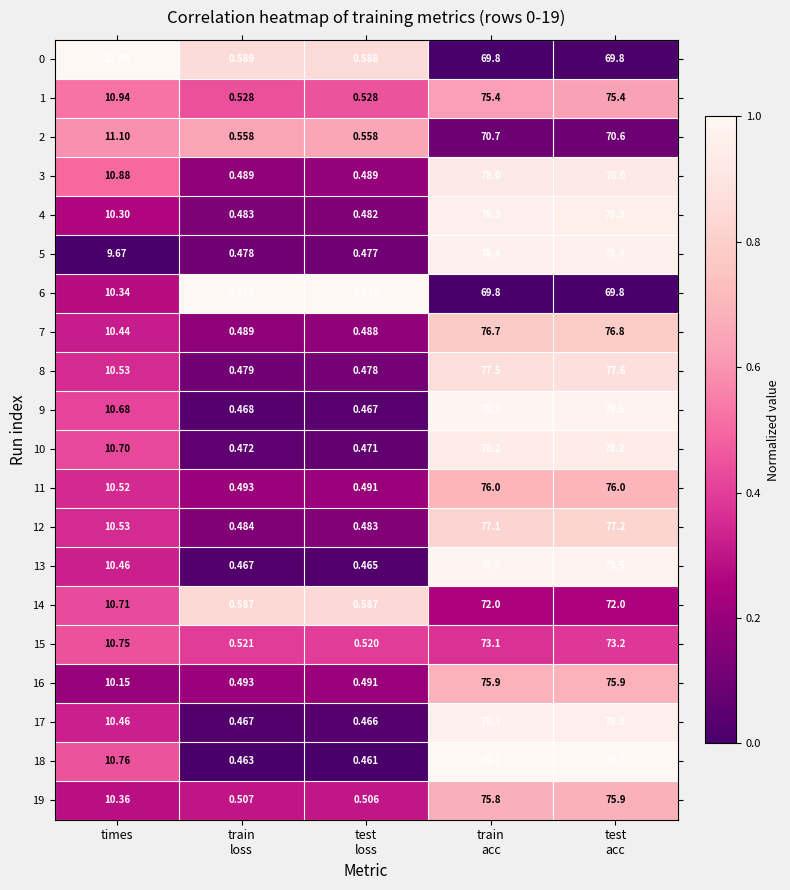

At which label does 8 first exceed 10?

times